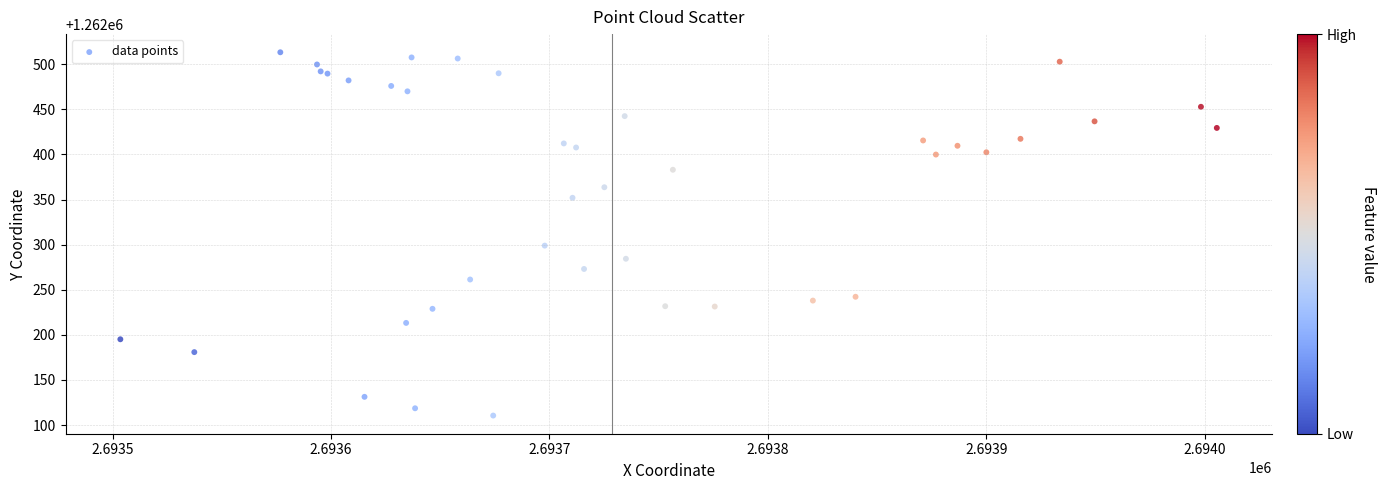

What Y value in the scatter plot is closest to 1262311?

1262298.9